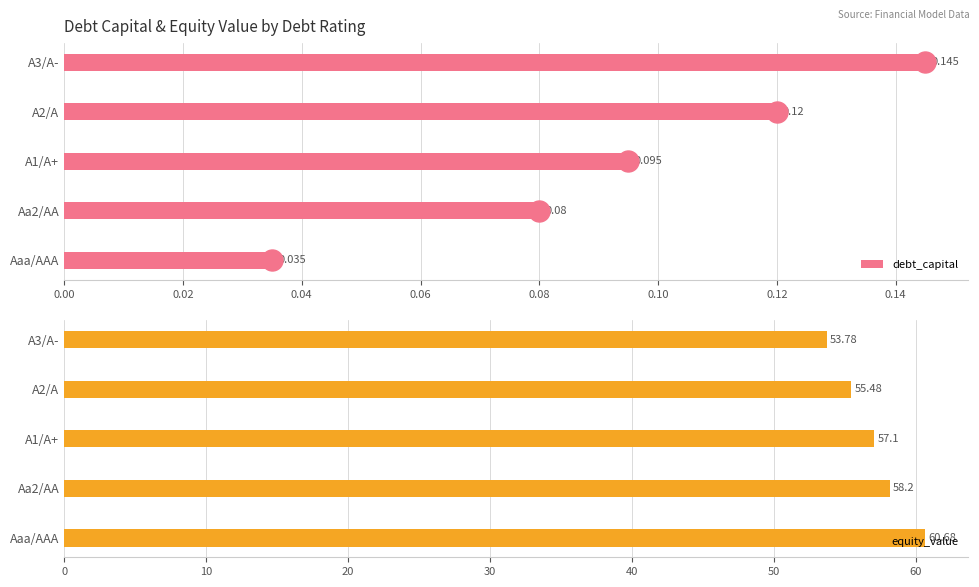

What is the highest value of the debt_capital series?

0.1